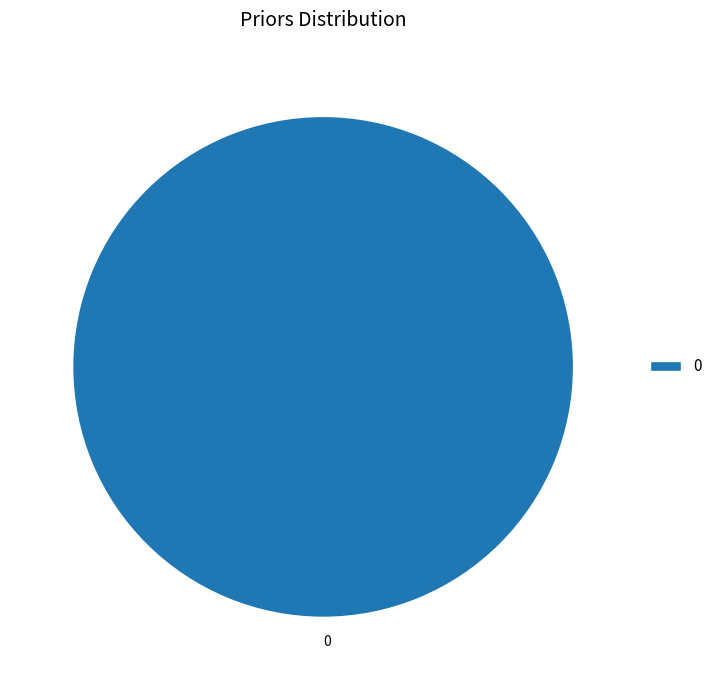

Is there a majority slice in this chart?

Yes